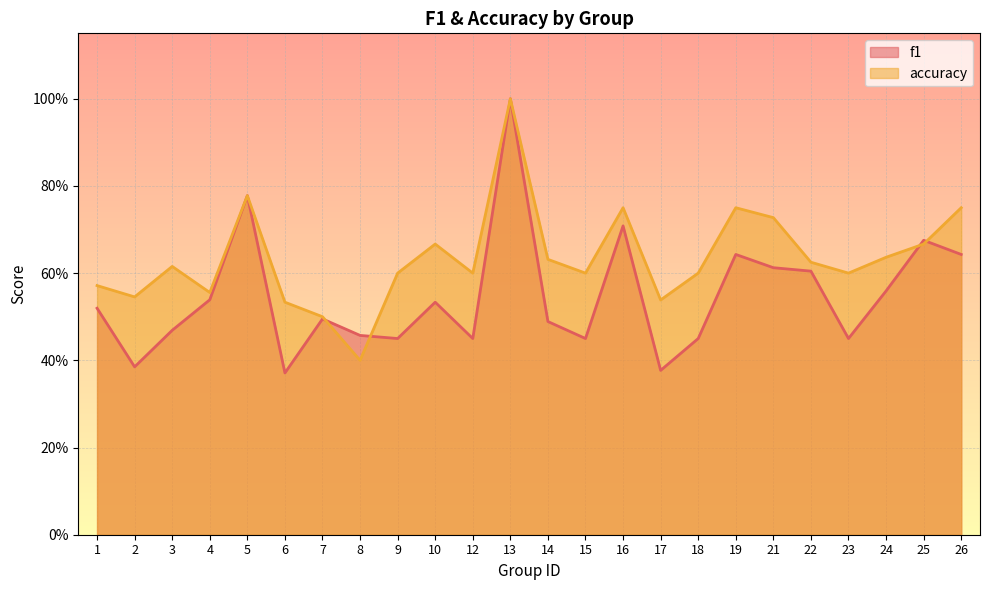

Reading left to right, what are all the values shown in this chart?

f1: 1=0.5	2=0.4	3=0.5	4=0.5	5=0.8	6=0.4	7=0.5	8=0.5	9=0.5	10=0.5	12=0.5	13=1.0	14=0.5	15=0.5	16=0.7	17=0.4	18=0.5	19=0.6	21=0.6	22=0.6	23=0.5	24=0.6	25=0.7	26=0.6
accuracy: 1=0.6	2=0.5	3=0.6	4=0.6	5=0.8	6=0.5	7=0.5	8=0.4	9=0.6	10=0.7	12=0.6	13=1.0	14=0.6	15=0.6	16=0.8	17=0.5	18=0.6	19=0.8	21=0.7	22=0.6	23=0.6	24=0.6	25=0.7	26=0.8